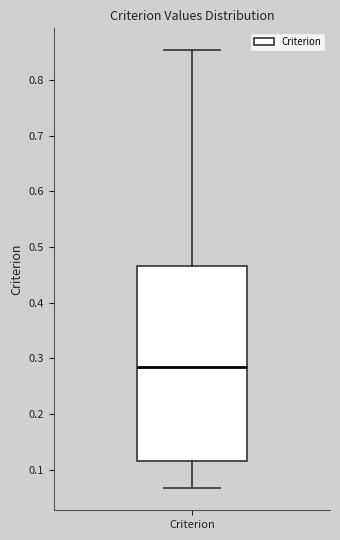

Where does the lower whisker of the box for Criterion end on the y-axis? The values are not printed on the chart, so give them approximately, as read against the axis.

0.07